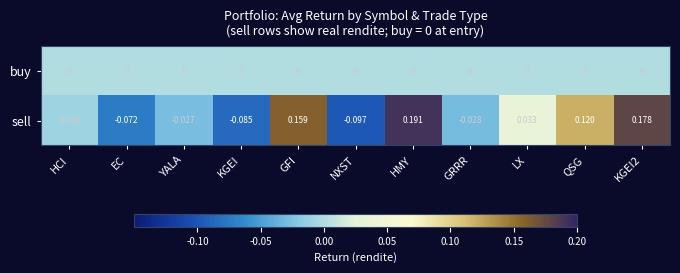

Which series has the largest range (max minus min)?

sell